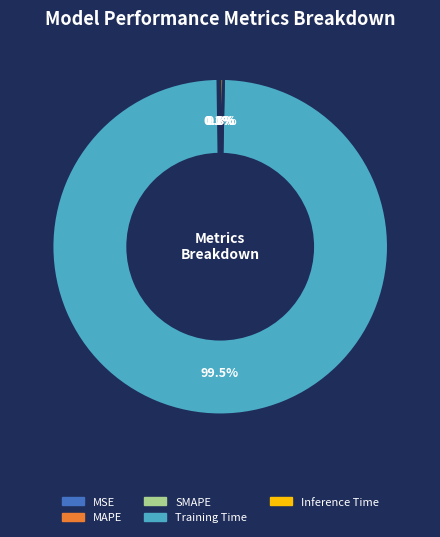

What is the largest slice in the pie chart?

Training Time